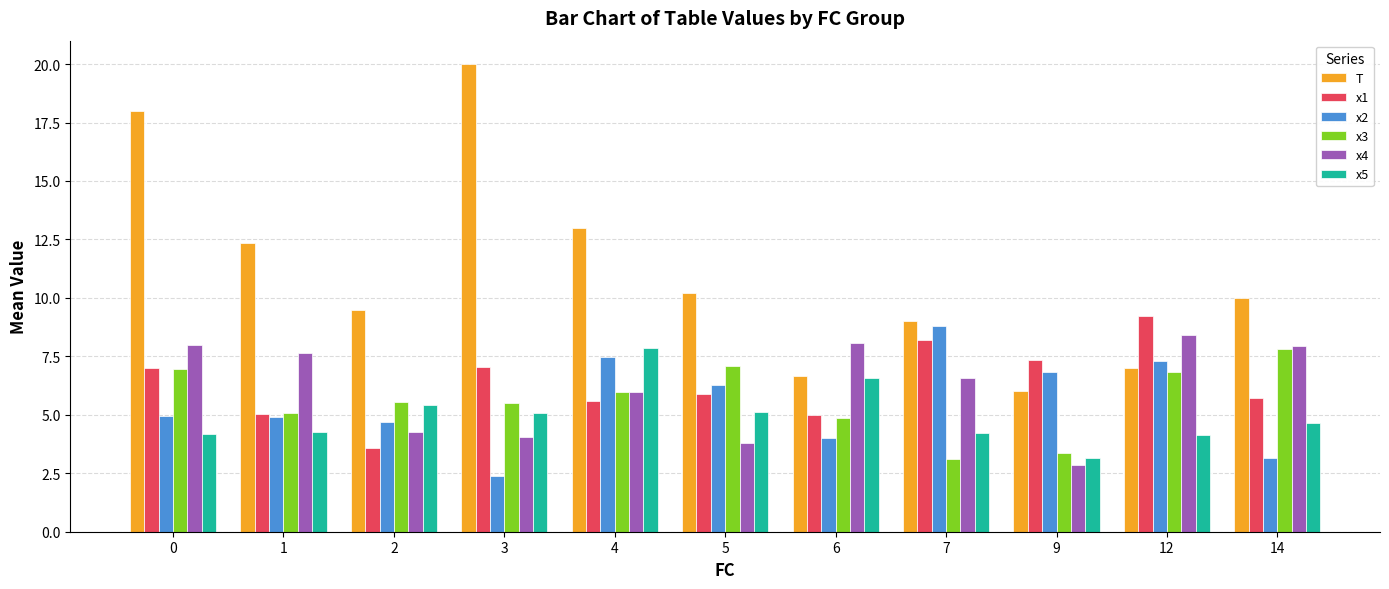

What is the difference between the highest and lowest values at 9?

4.5